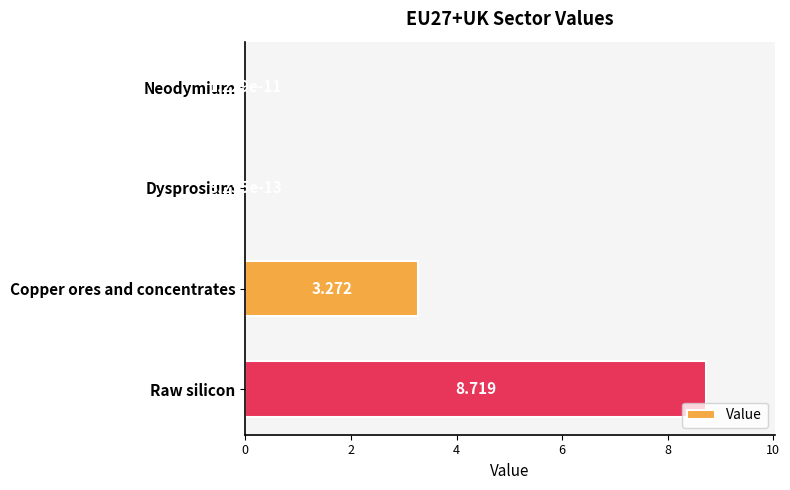

Where is the data nearest to the value 4?

Copper ores and concentrates